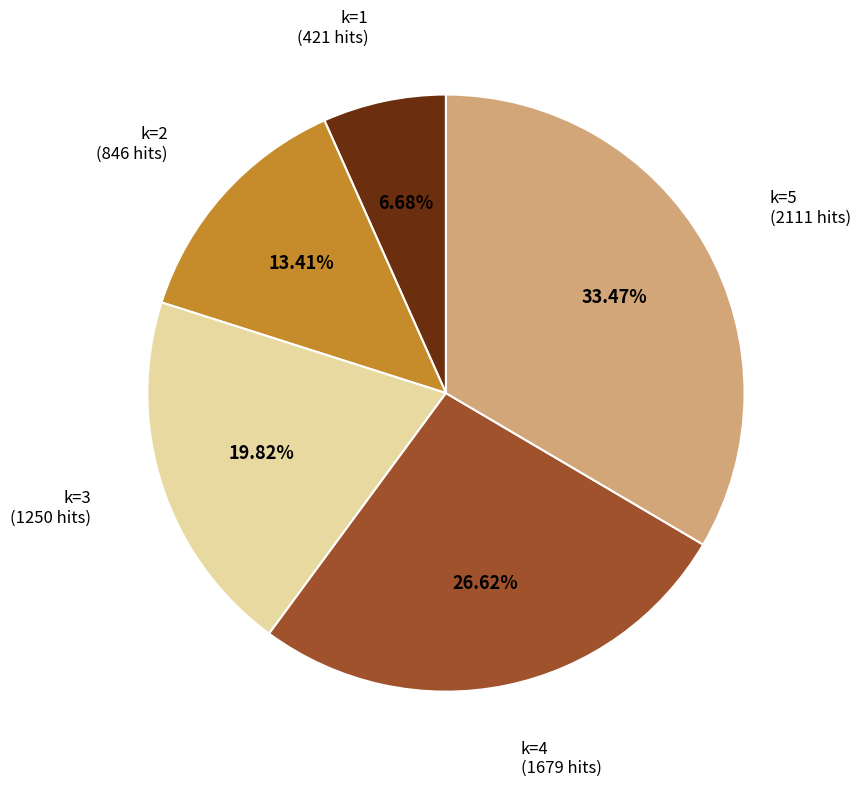

Is there a majority slice in this chart?

No